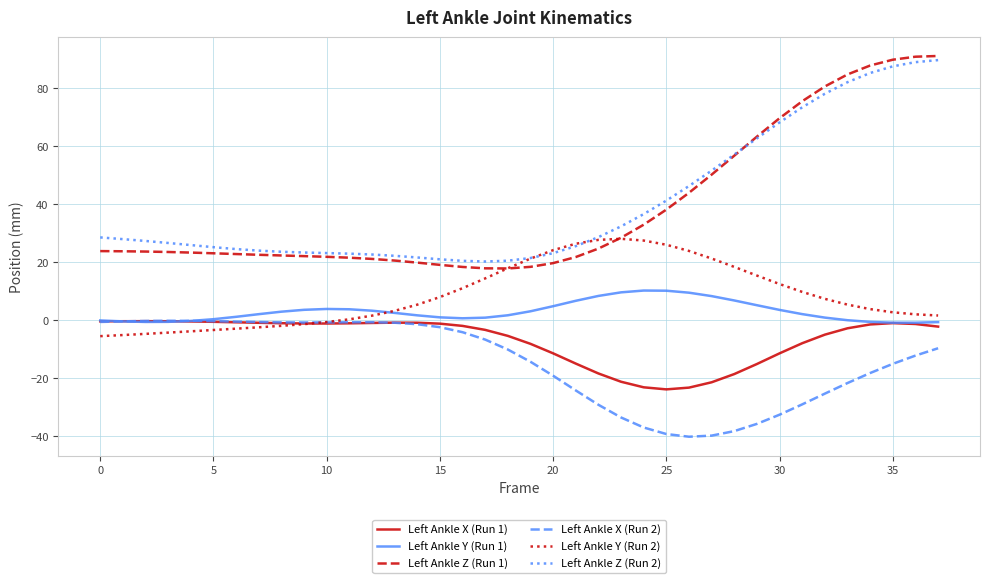

True or false: Left Ankle X (Run 1) and Left Ankle Z (Run 2) intersect in this chart.

False